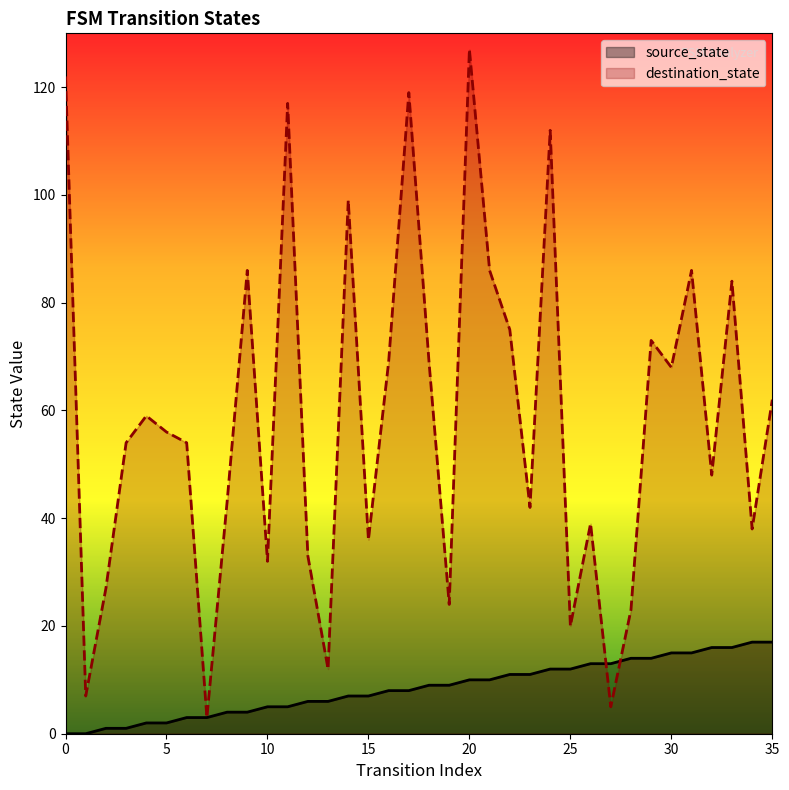

What is the spread (max minus min) of values at 27?

8